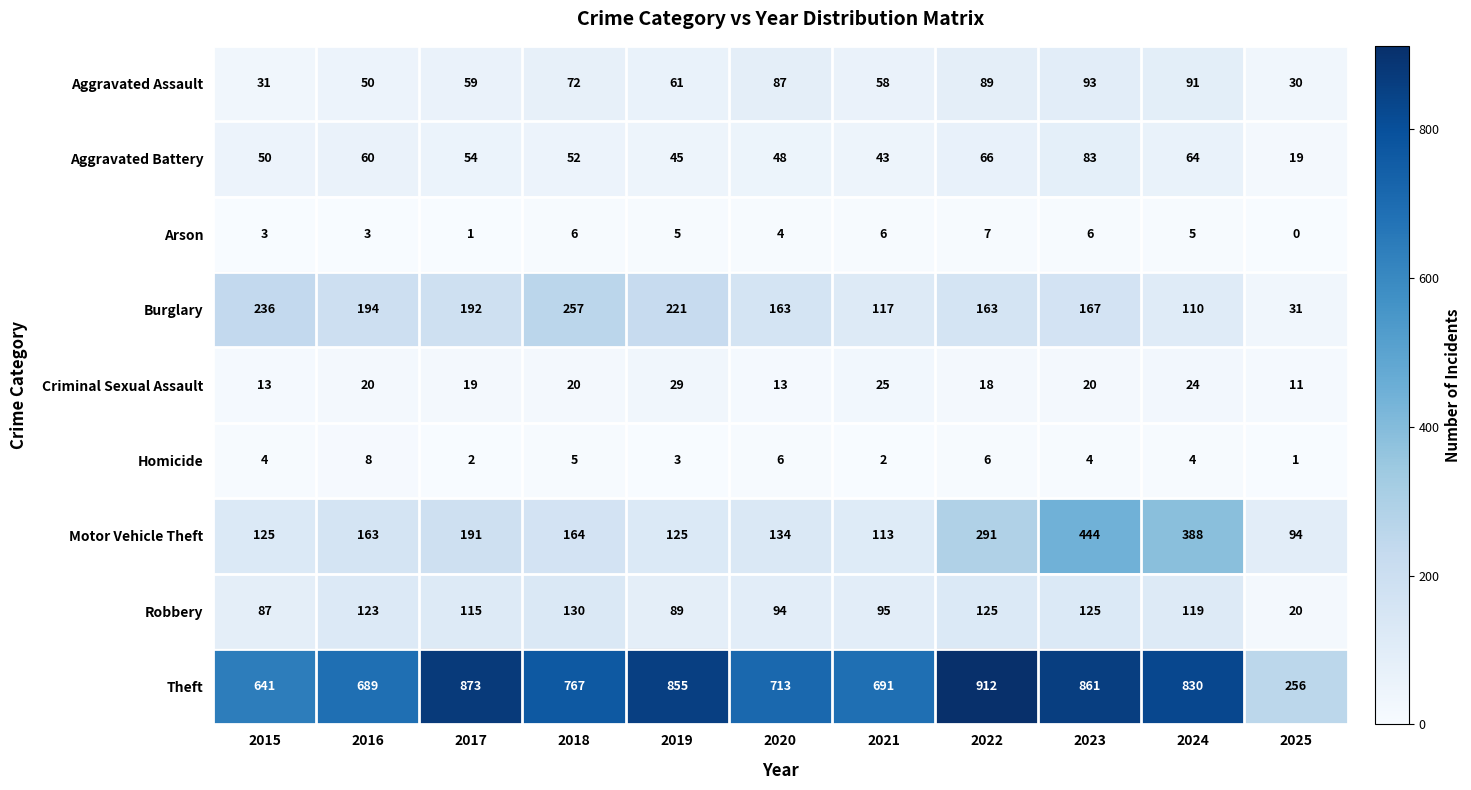

Which label corresponds to the smallest value in the chart?

2025